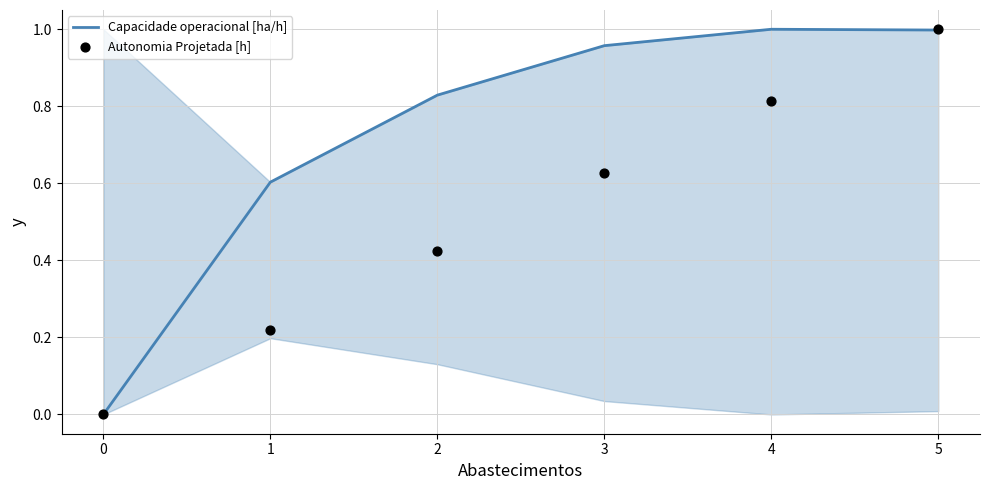

Which series has the widest spread of Y values?

Capacidade operacional [ha/h]